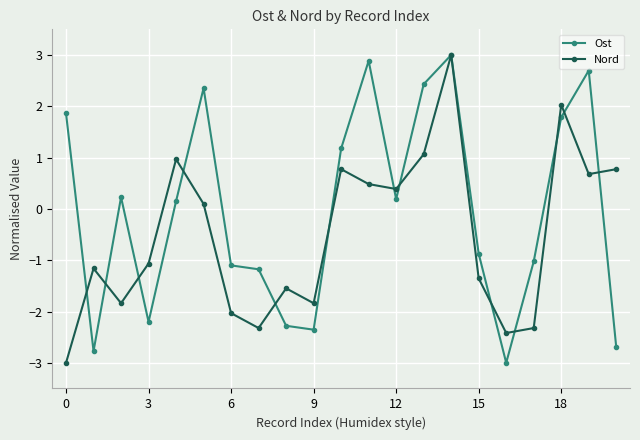

How many data points in Nord are less than -1?

11